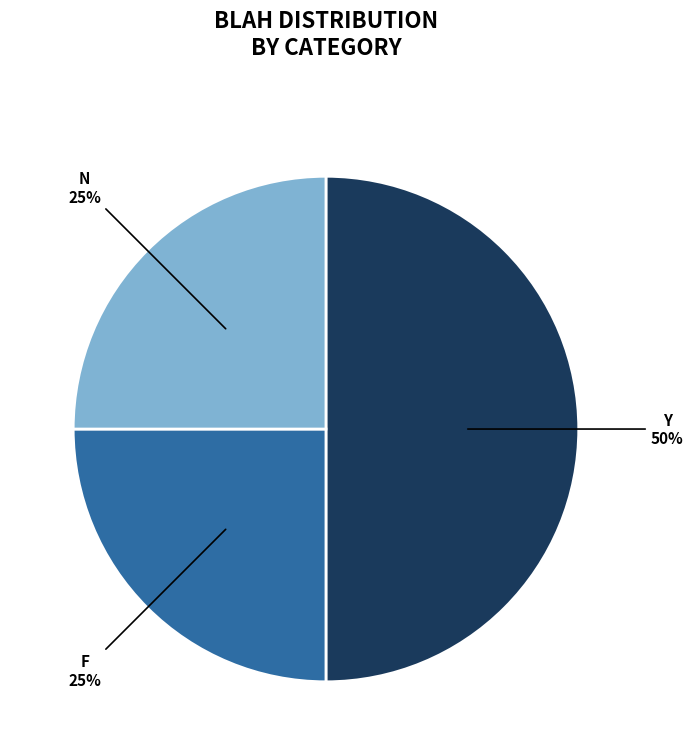

To the nearest percent, what is the average slice percentage?

33%